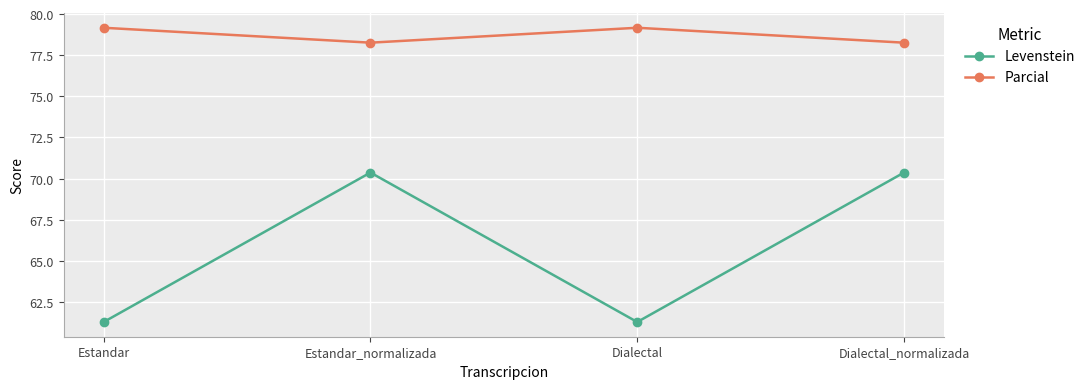

What is the spread (max minus min) of values at Dialectal?

17.9